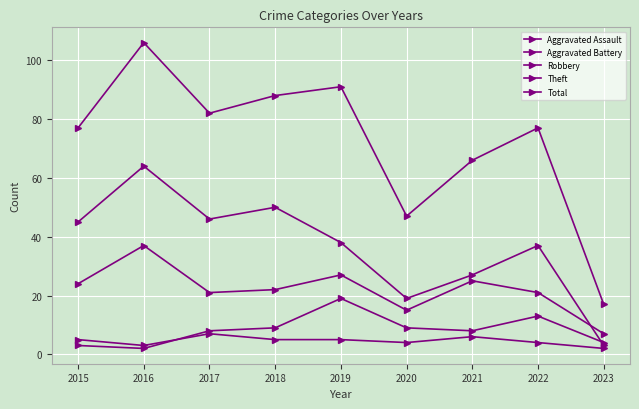

Between 2019 and 2015, which is larger?

2019